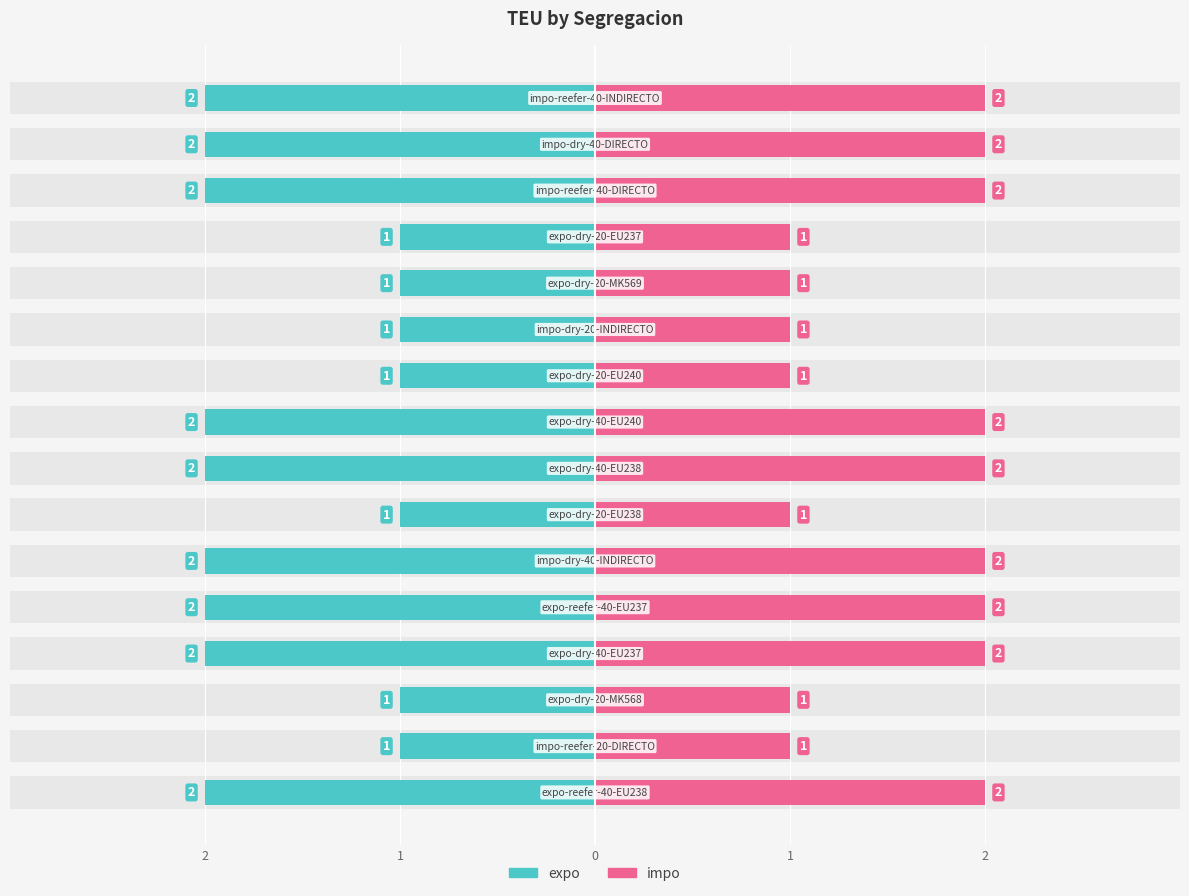

How many bars are there in each group?

2